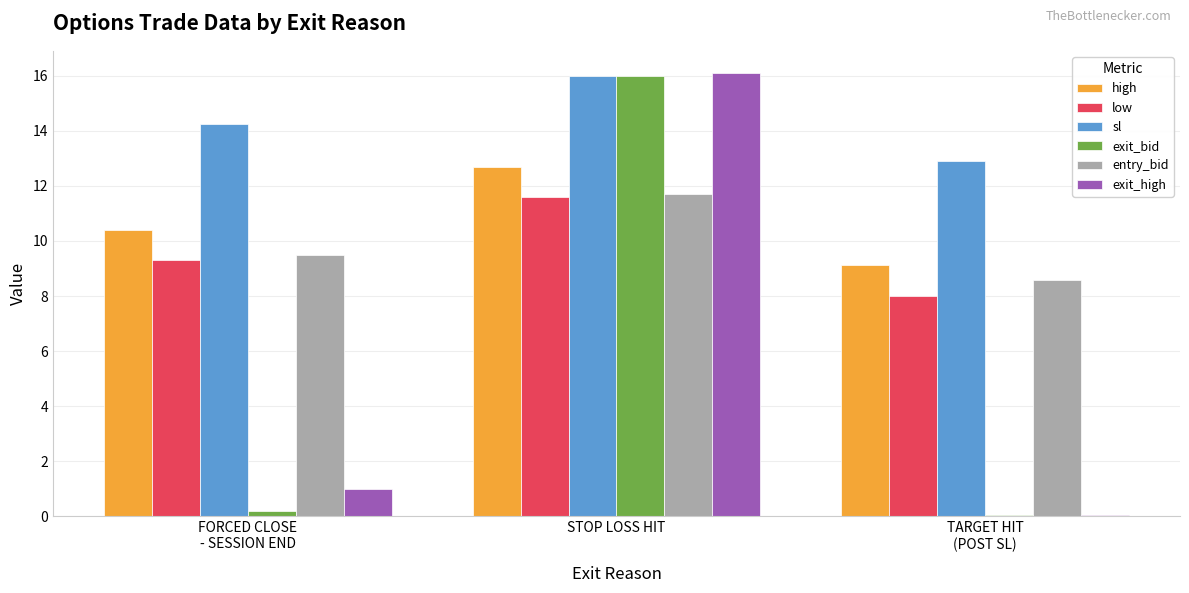

What is the maximum value for exit_bid?

16.0